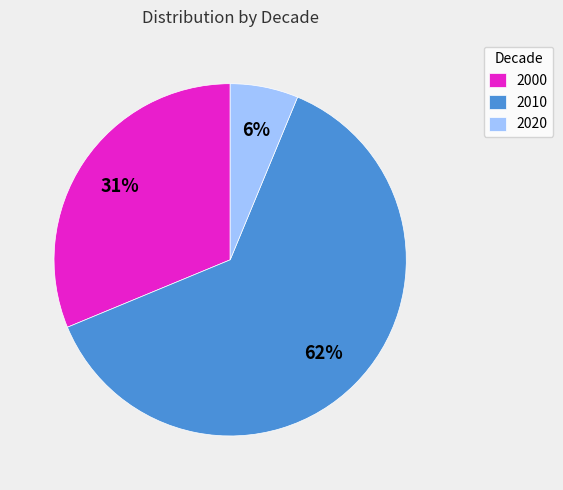

The 2020 slice represents 14% of the pie. True or false?

False